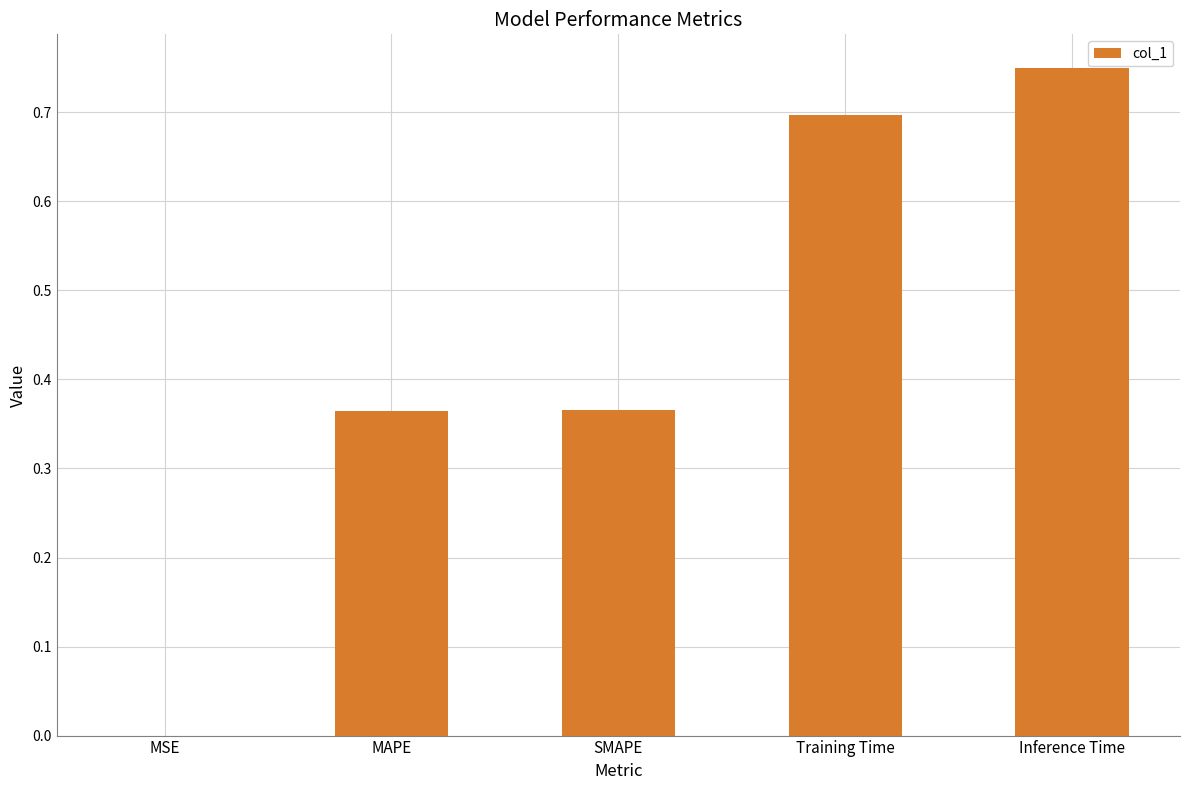

What is the change in value from MAPE to Inference Time?

+0.4